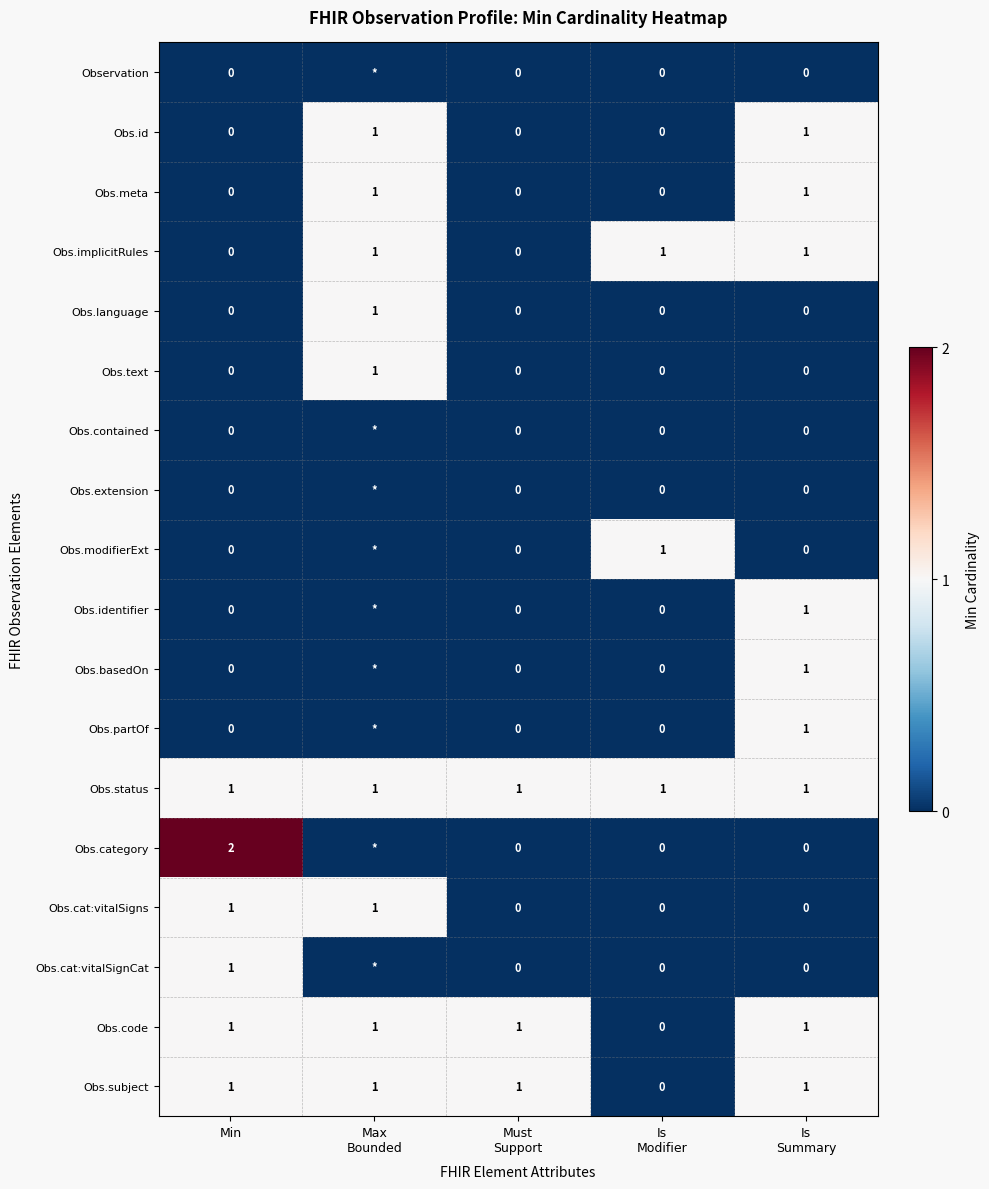

Which has a higher value, Must
Support or Max
Bounded?

Must
Support